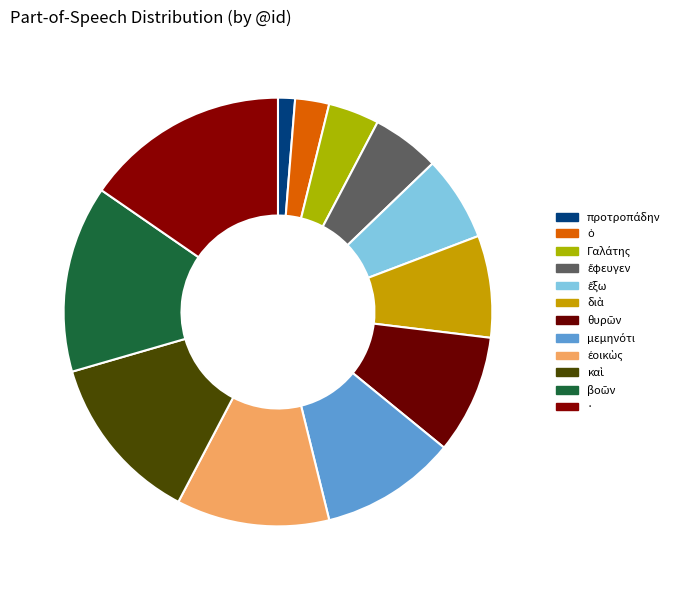

To the nearest percent, what is the difference between the largest and smallest slice percentages?

14%